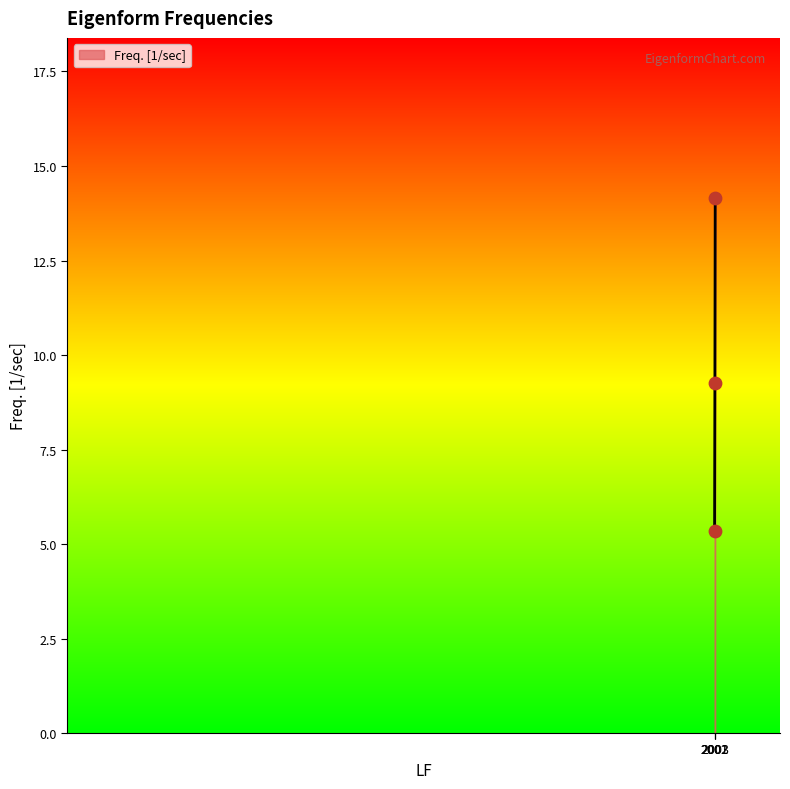

What is the change in value from 2002 to 2003?

+4.9